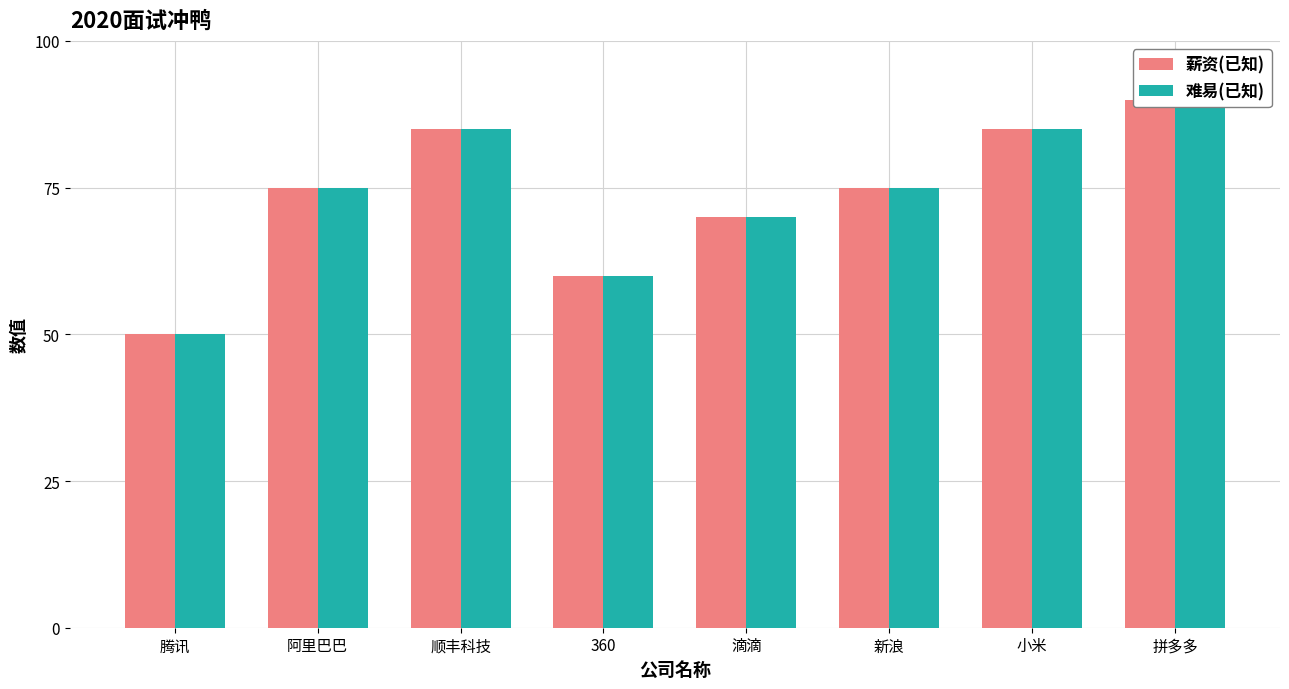

Count the number of data series in this chart.

2